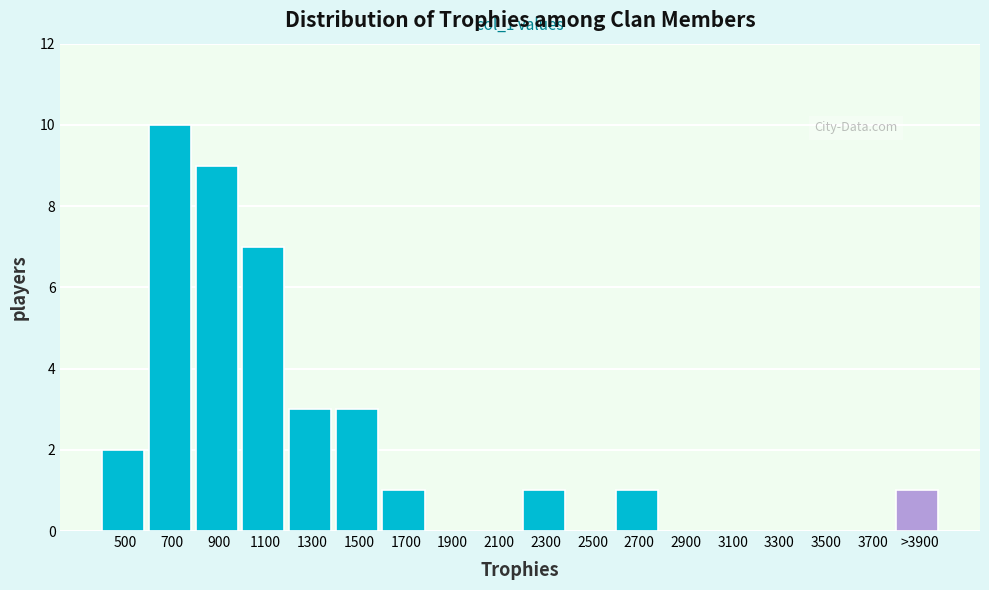

Reading left to right, what are all the values shown in this chart?

500=2	700=10	900=9	1100=7	1300=3	1500=3	1700=1	1900=0	2100=0	2300=1	2500=0	2700=1	2900=0	3100=0	3300=0	3500=0	3700=0	>3900=1